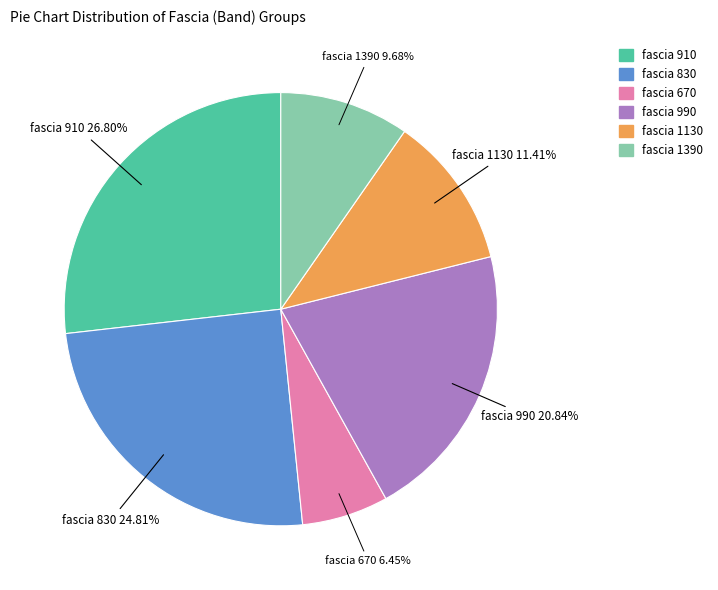

Which slice is the largest?

fascia 910